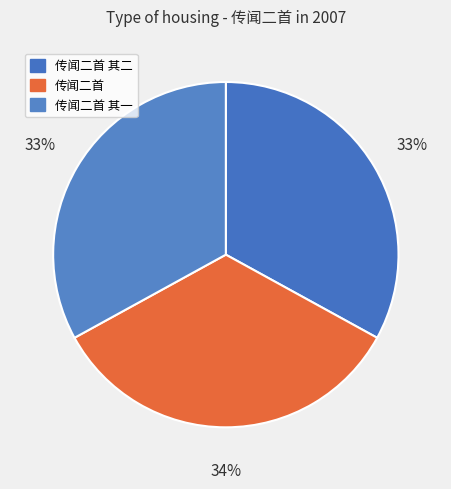

How many segments does this pie chart have?

3